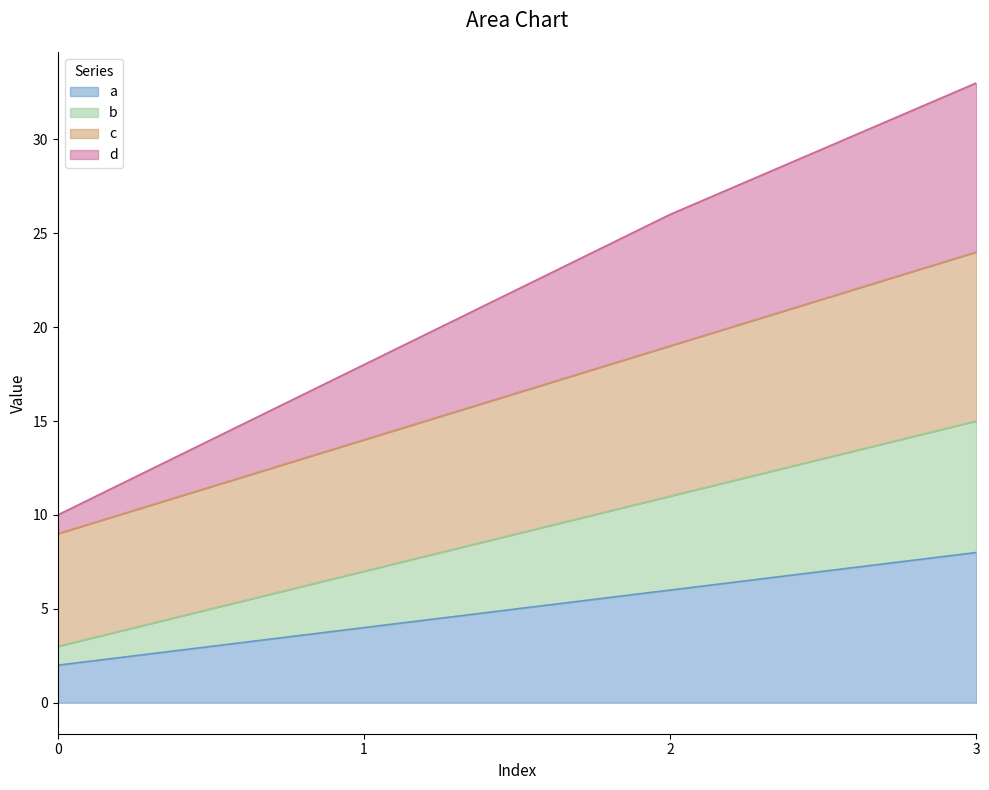

How many values in the b series are below 11?

2